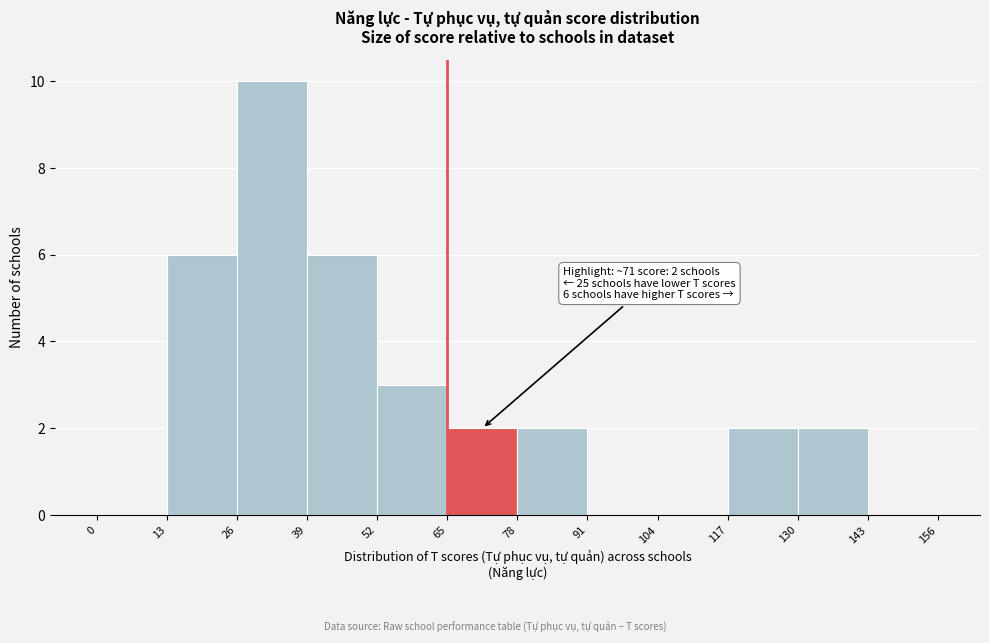

Over which range of the x-axis is the bar tallest?

26 to 39